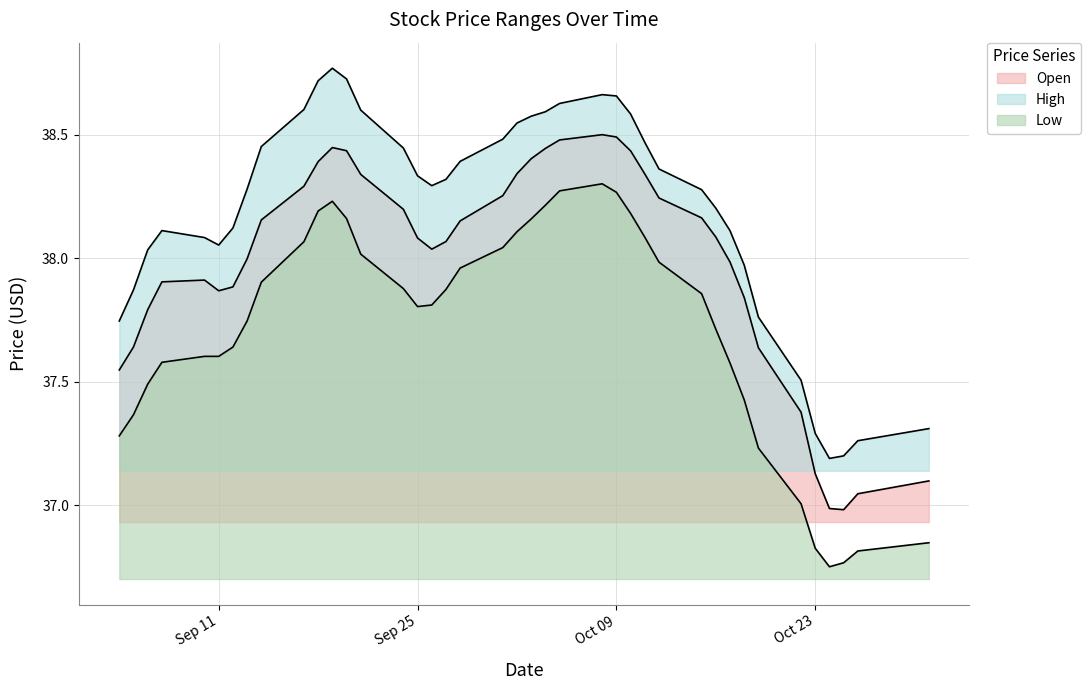

The Open series shows 59.8 at 2012-09-12. True or false?

False